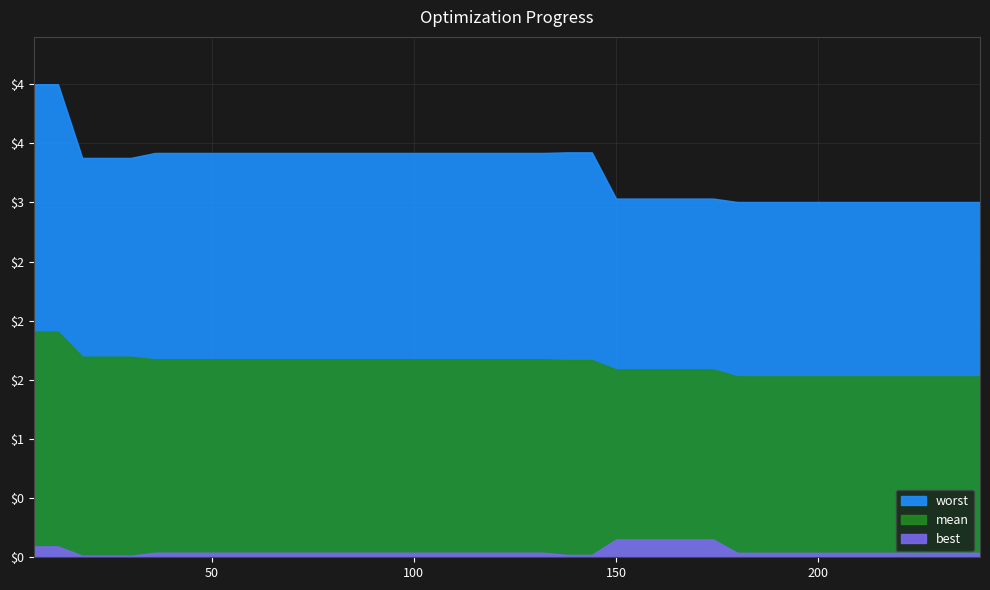

True or false: mean and worst cross at least once.

False